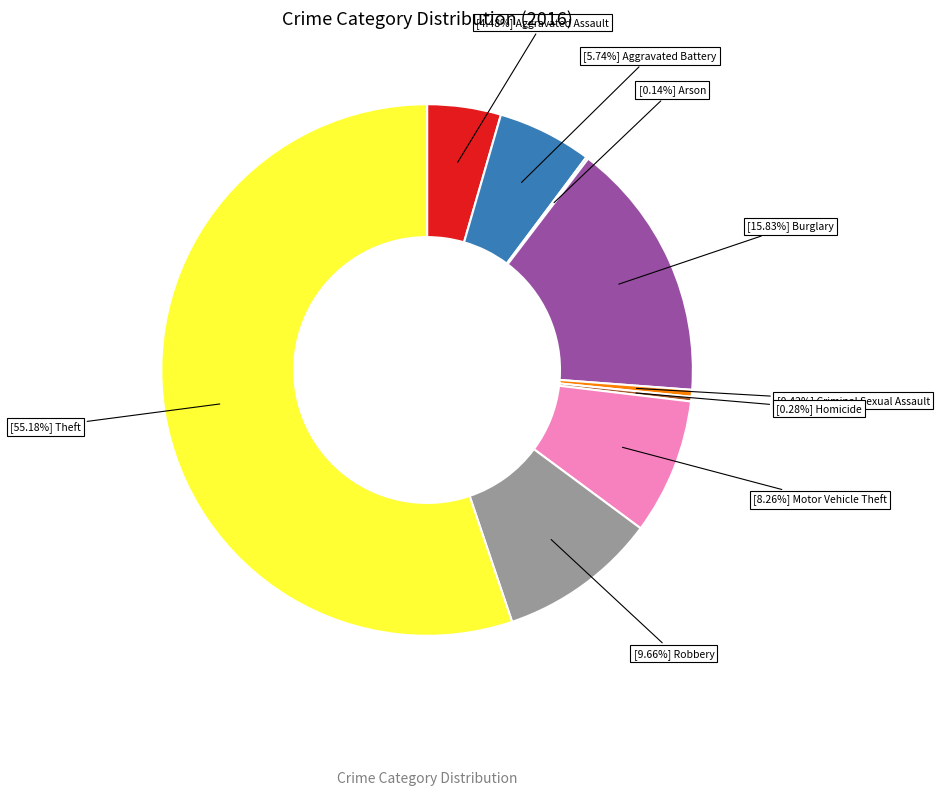

Does any single category account for the majority?

Yes